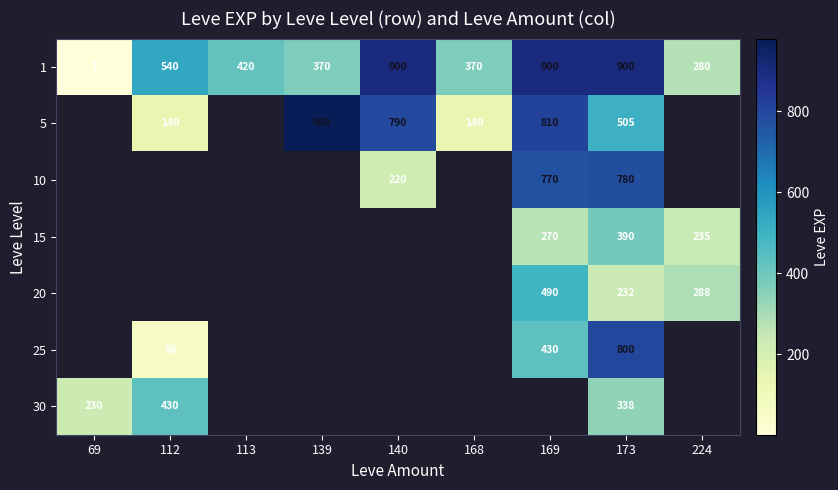

The 20 series shows 183 at 224. True or false?

False